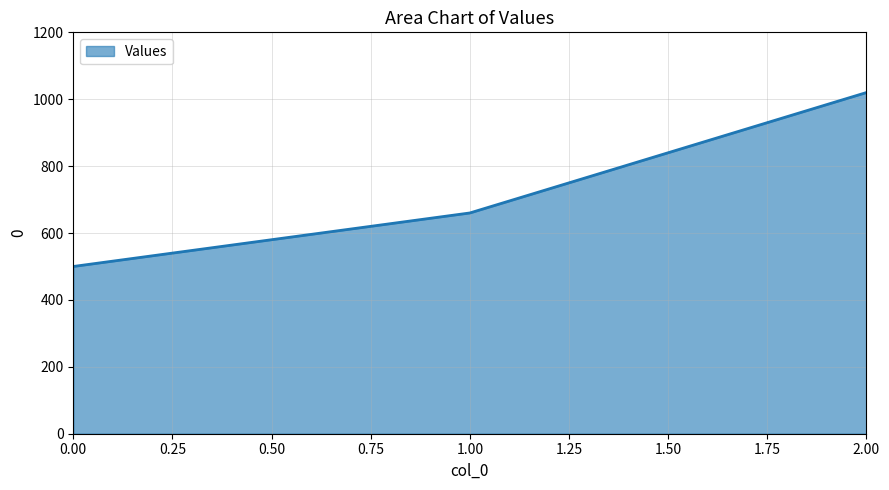

Does the chart display data point markers on the line(s)?

No